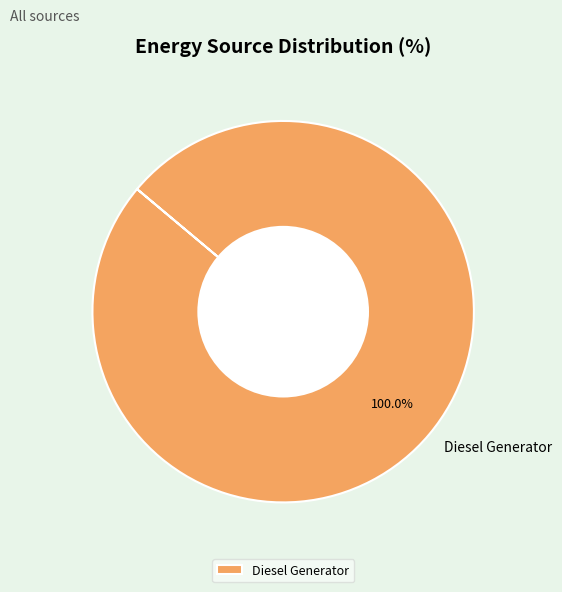

Which slice represents more than half of the pie?

Diesel Generator